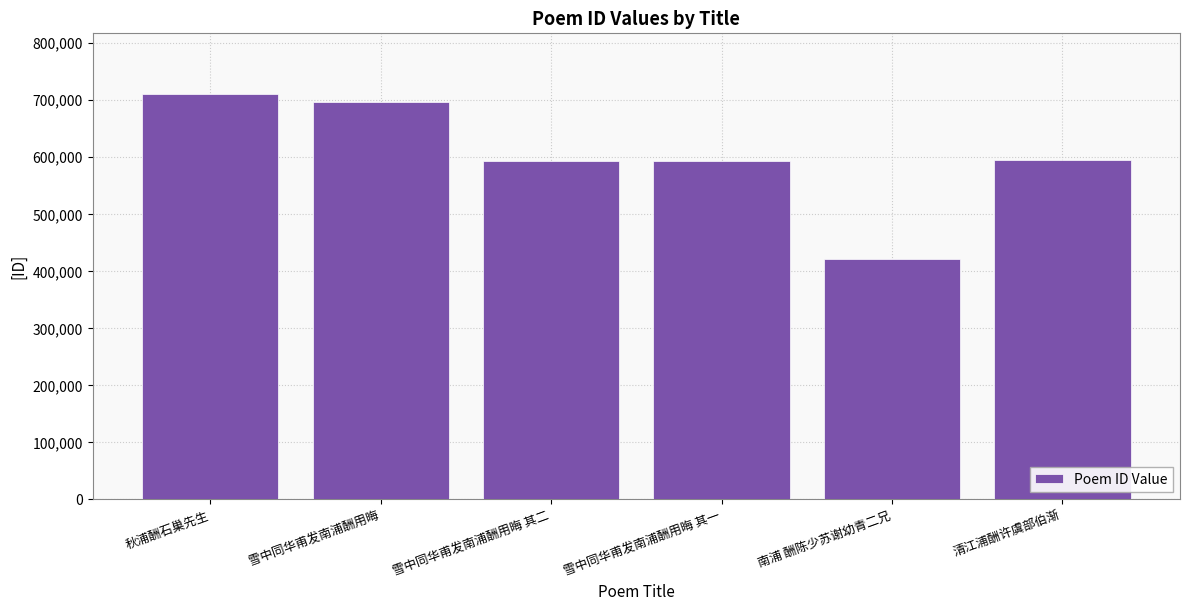

The chart shows a value of 310489 at 雪中同华甫发南浦酬用晦 其二. True or false?

False